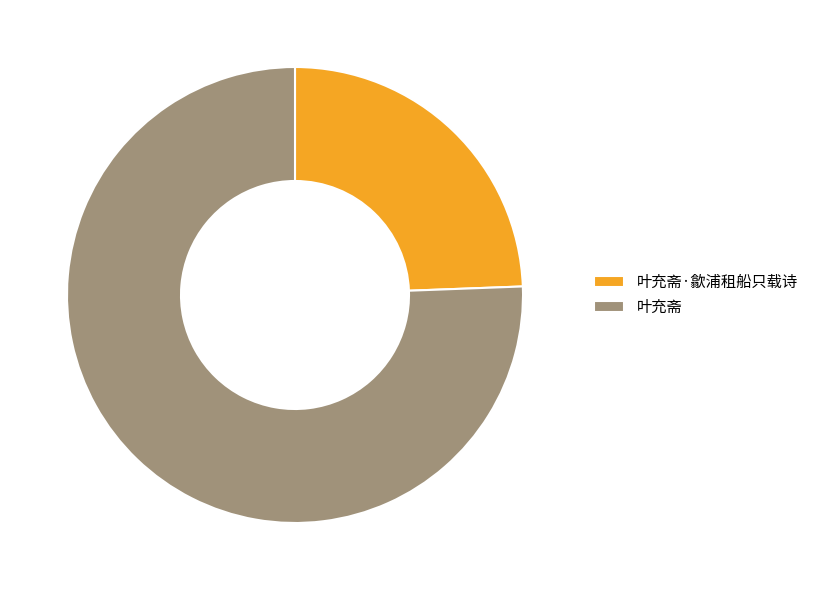

Combined, do 叶充斋 and 叶充斋·歙浦租船只载诗 account for over 50%?

Yes